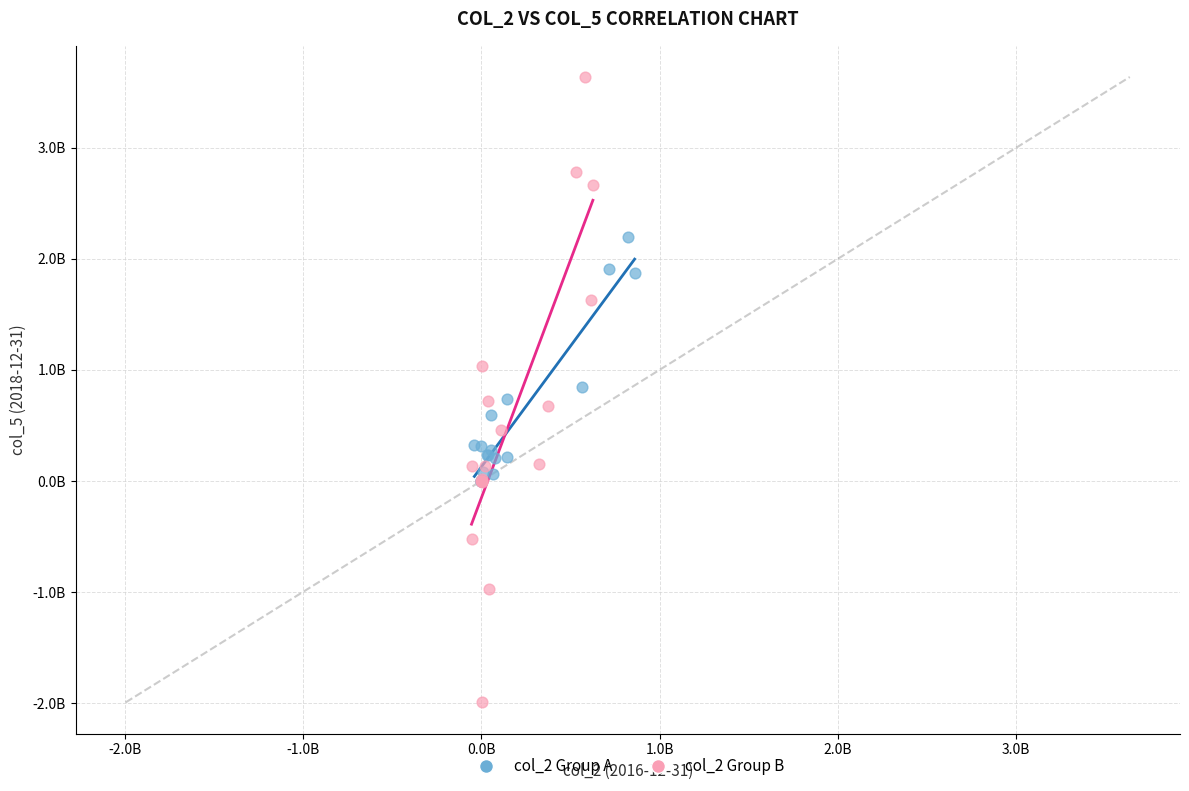

Which series contains the highest Y value?

col_2 Group B